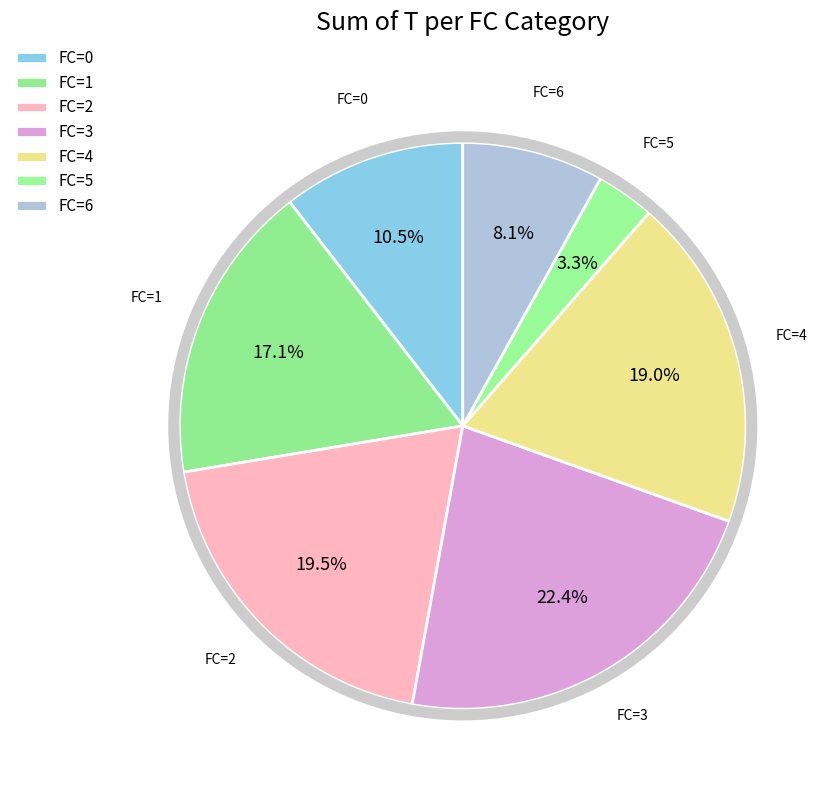

Count the number of slices in the pie.

7